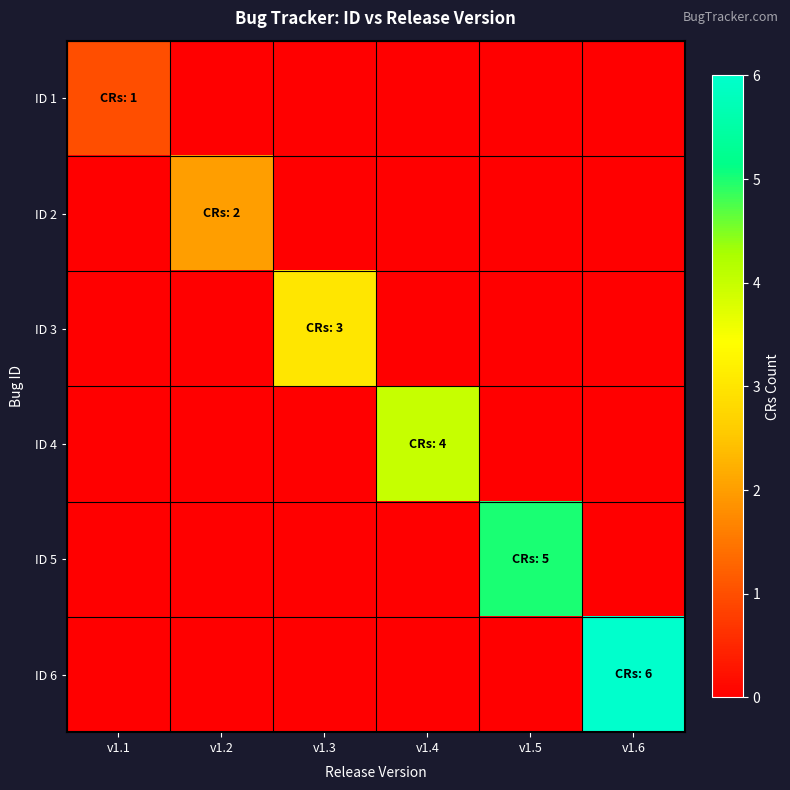

Count the number of categories in the chart.

6